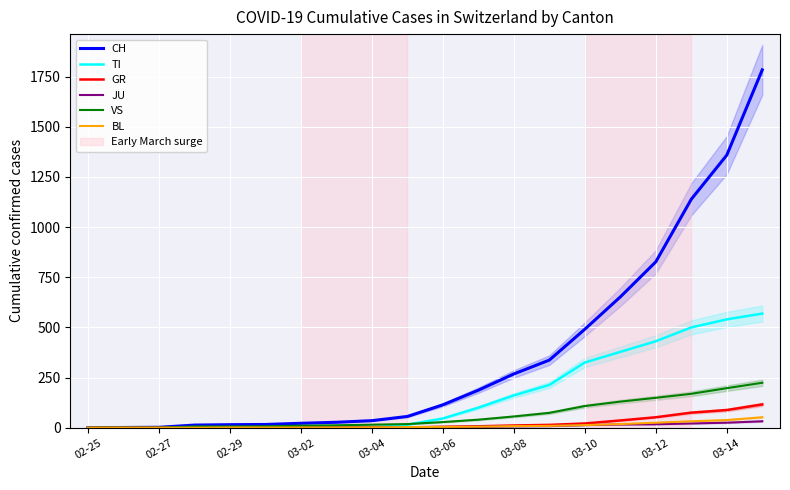

Reading left to right, transcribe all the data shown in this chart.

CH: 0	1	2	13	15	16	22	27	35	56	114	187	268	337	491	652	827	1139	1359	1784
TI: 0	0	0	0	0	0	0	0	0	15	46	100	161	213	325	378	431	500	540	569
GR: 0	0	0	0	0	0	0	0	0	1	4	7	11	14	21	36	52	75	88	116
JU: 0	0	1	1	1	1	1	1	2	3	4	5	7	8	13	16	17	21	25	32
VS: 0	0	0	6	6	7	10	12	15	18	28	40	56	74	108	130	149	169	197	224
BL: 0	0	0	0	1	1	1	1	2	3	4	5	8	9	13	18	25	32	38	52